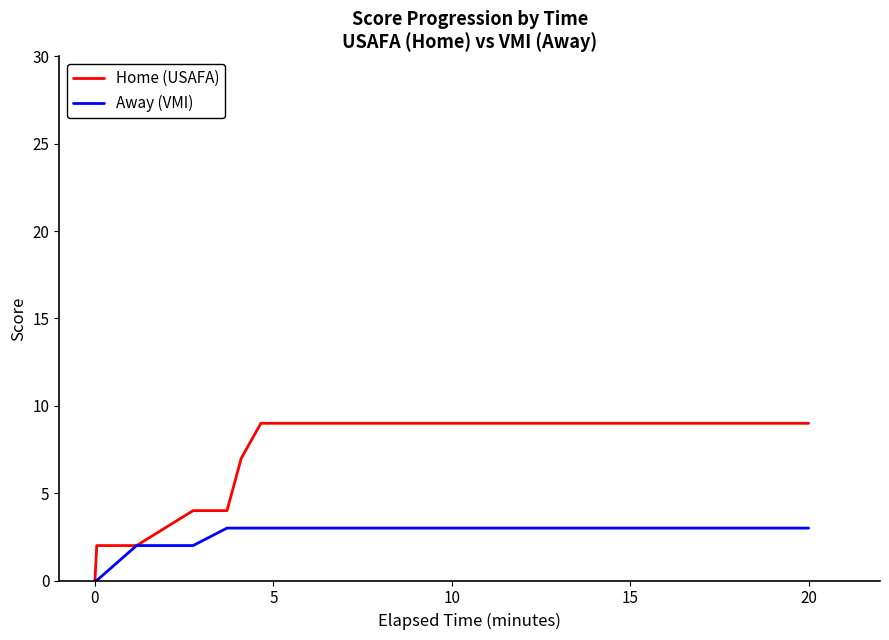

What are all the series names shown in the legend?

Home (USAFA), Away (VMI)